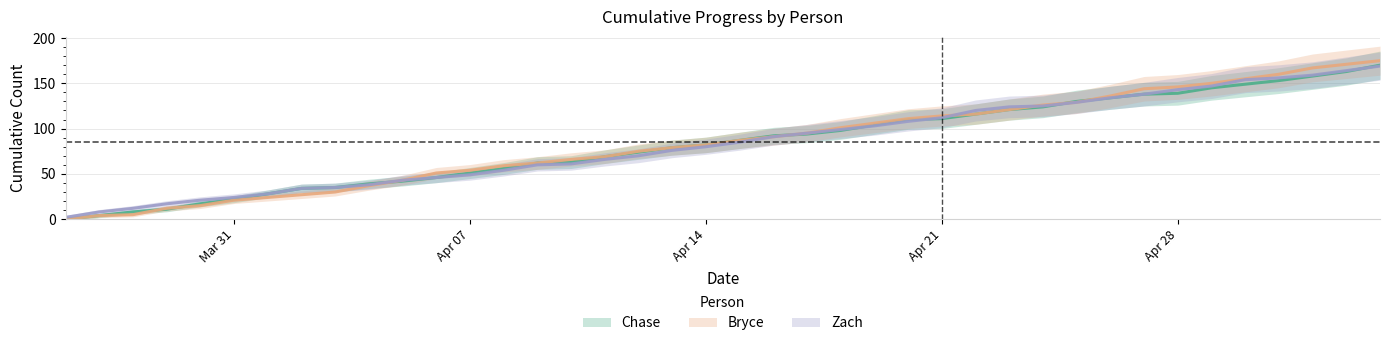

What are all the series names shown in the legend?

Chase, Bryce, Zach